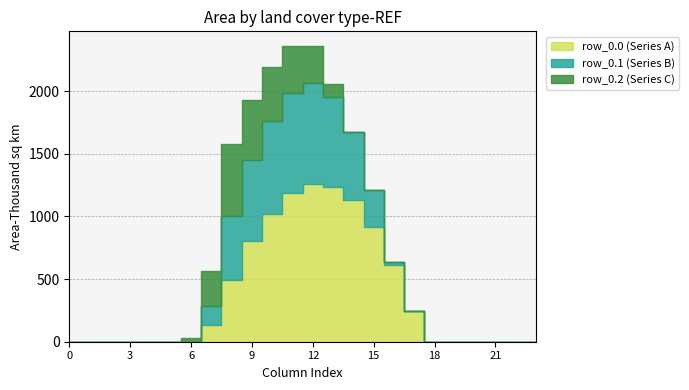

Reading left to right, what are all the values shown in this chart?

row_0.0: 0.0	0.0	0.0	0.0	0.0	0.0	0.0	134.3	489.3	804.0	1023.2	1185.2	1261.6	1237.4	1128.6	911.8	613.0	243.5	0.0	0.0	0.0	0.0	0.0	0.0
row_0.1: 0.0	0.0	0.0	0.0	0.0	0.0	0.0	153.2	514.8	646.9	742.1	800.2	806.9	715.3	544.1	301.4	26.8	0.0	0.0	0.0	0.0	0.0	0.0	0.0
row_0.2: 0.0	0.0	0.0	0.0	0.0	0.0	29.3	276.9	576.6	480.7	430.5	374.4	289.5	107.8	0.0	0.0	0.0	0.0	0.0	0.0	0.0	0.0	0.0	0.0